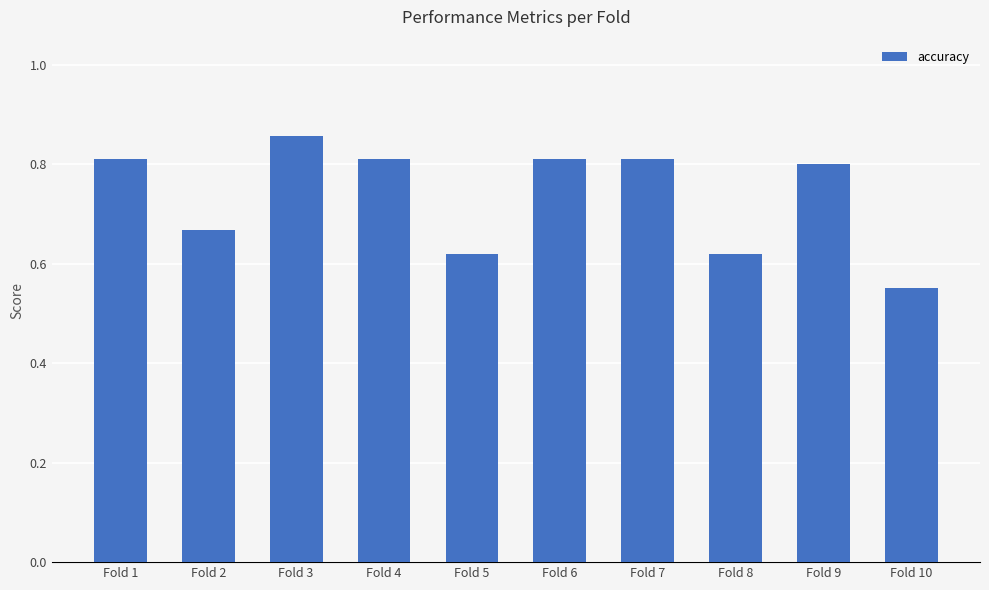

How many bars are there in total?

10